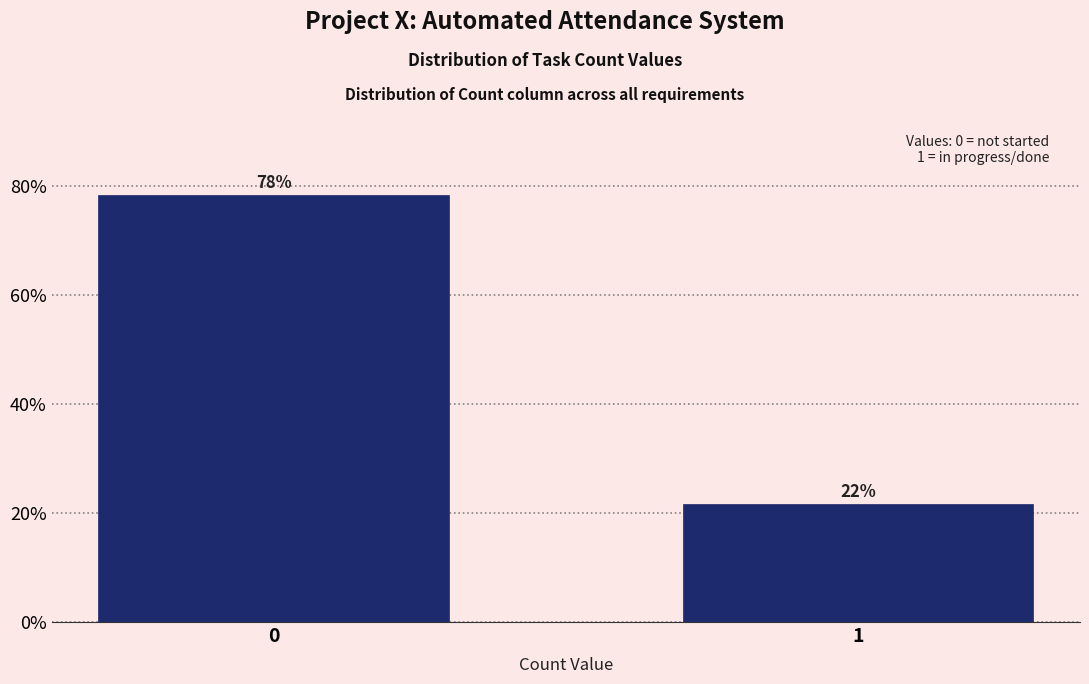

Is it true that the value at 0 is 133.9?

False